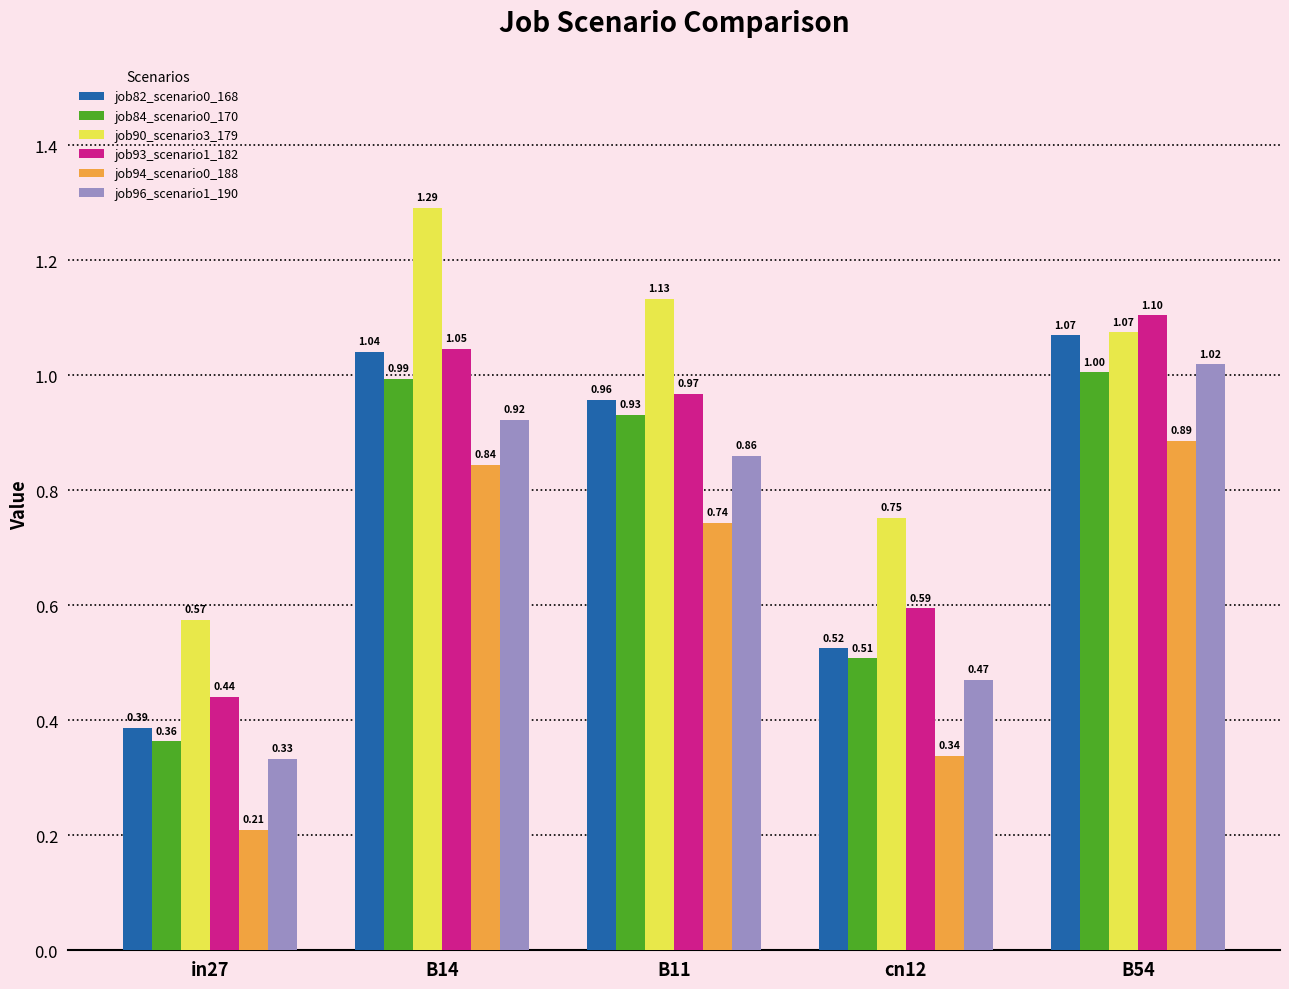

What is the sum of the job82_scenario0_168 values at B54 and cn12?

1.6